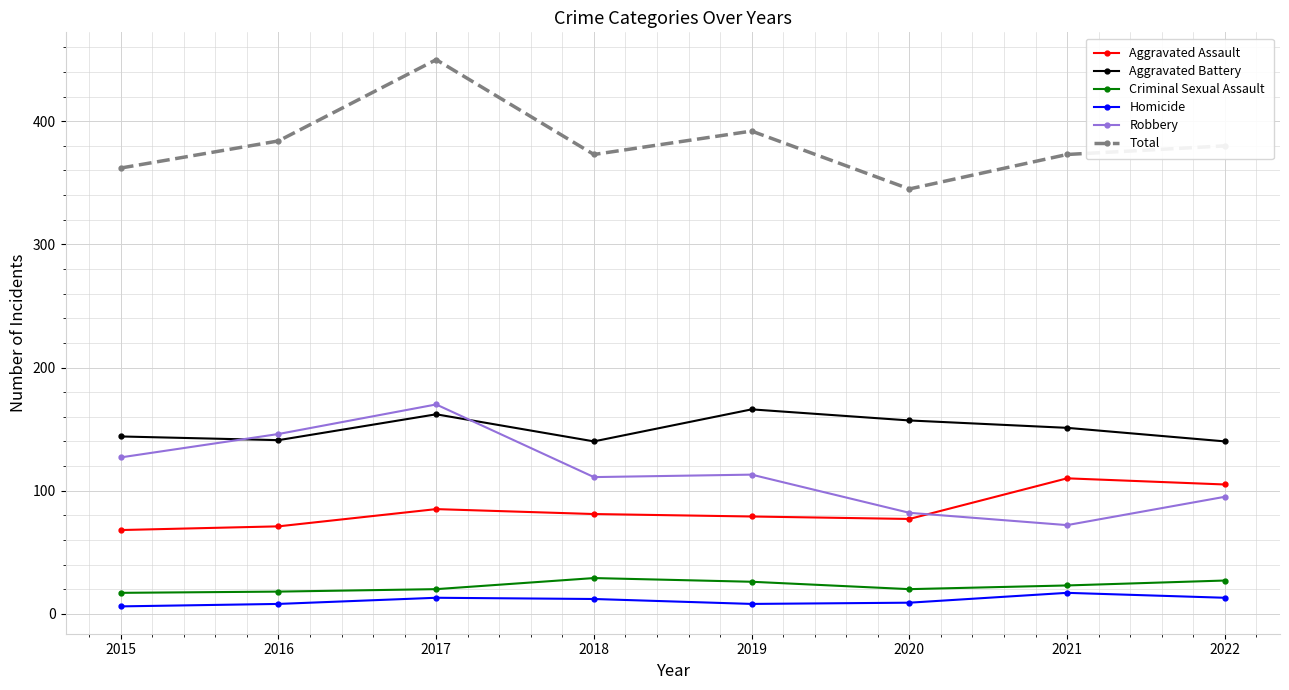

What is the maximum value for Homicide?

17